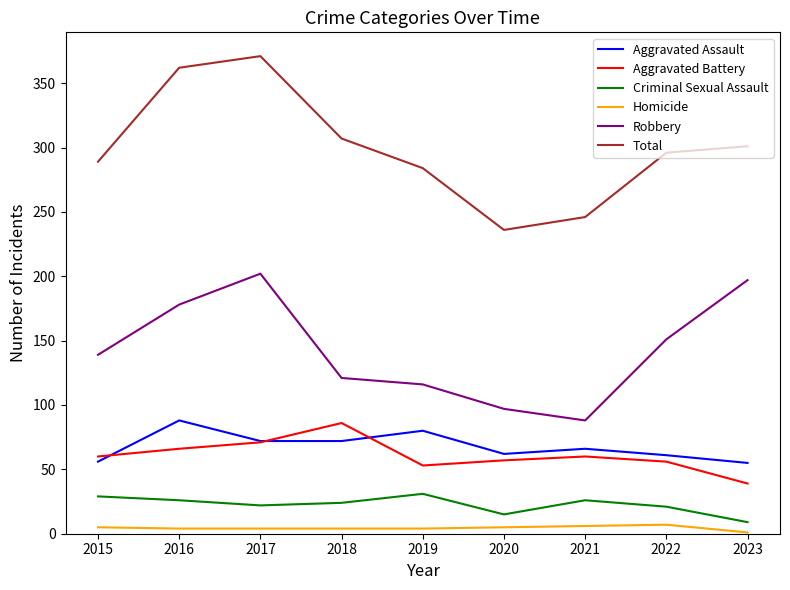

True or false: Aggravated Battery and Total cross at least once.

False